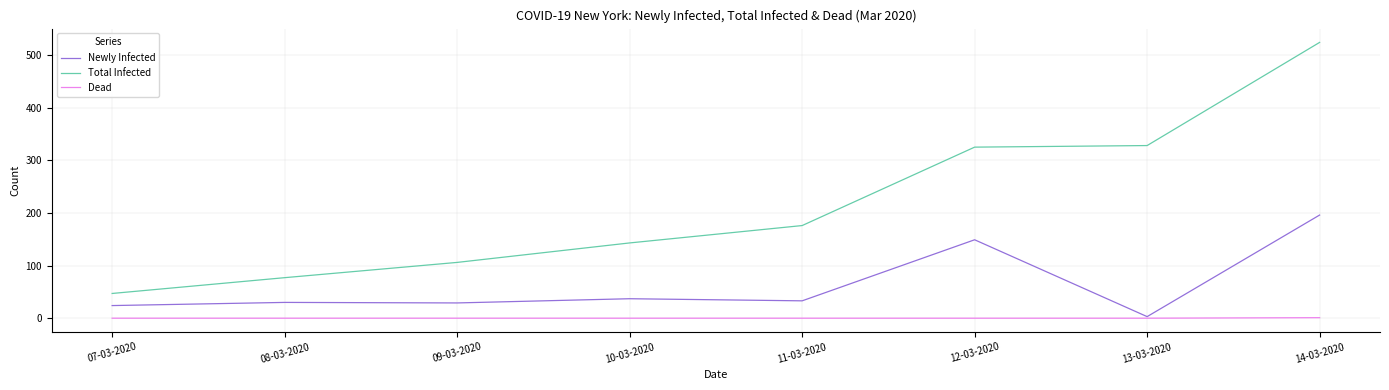

What is the difference between the Newly Infected values at 14-03-2020 and 10-03-2020?

159